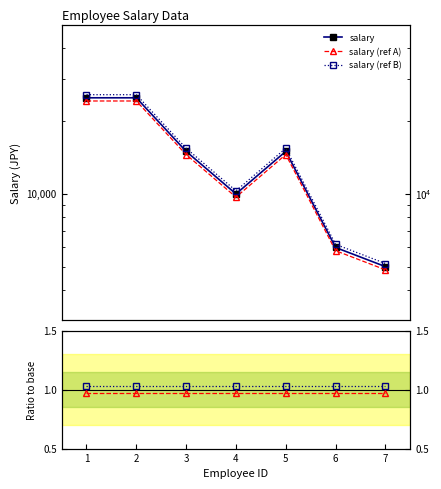

What is the minimum value shown in the chart?

1.0